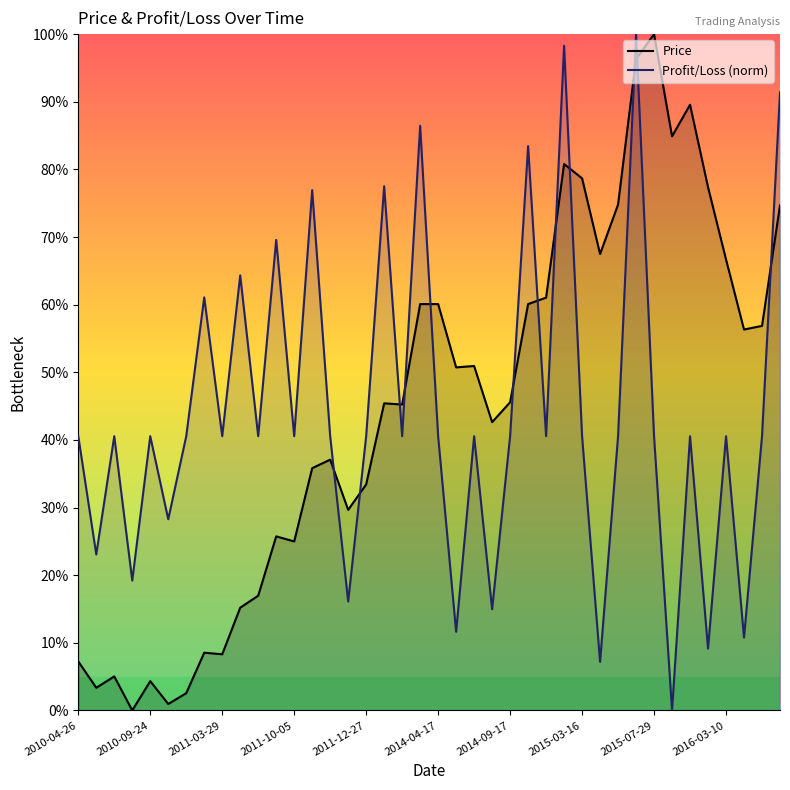

True or false: Price has a value of 23.9 at 29.

False